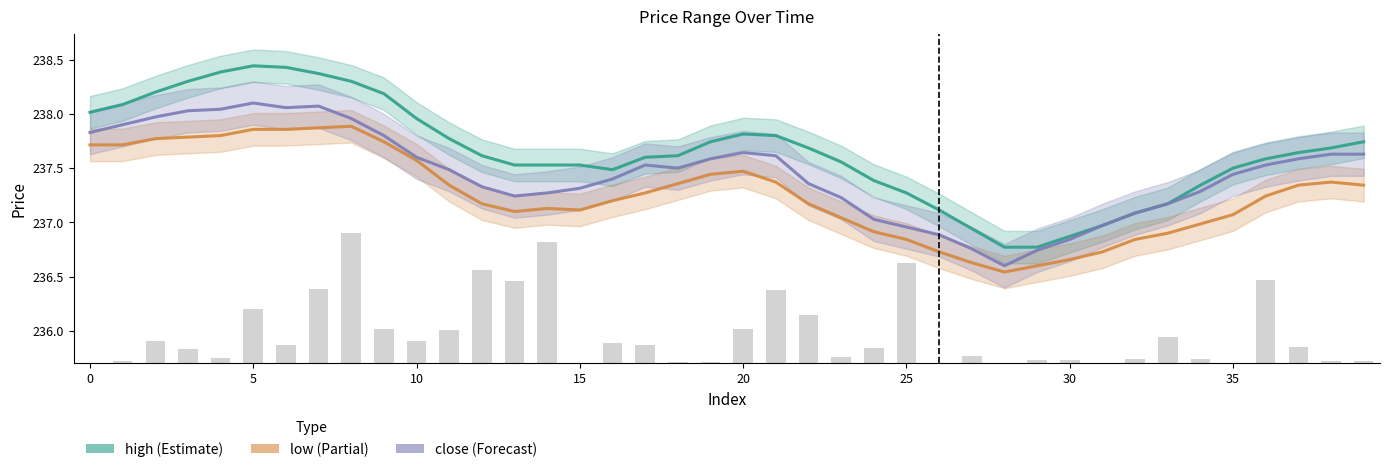

What is the difference between the low values at 17 and 16?

0.1